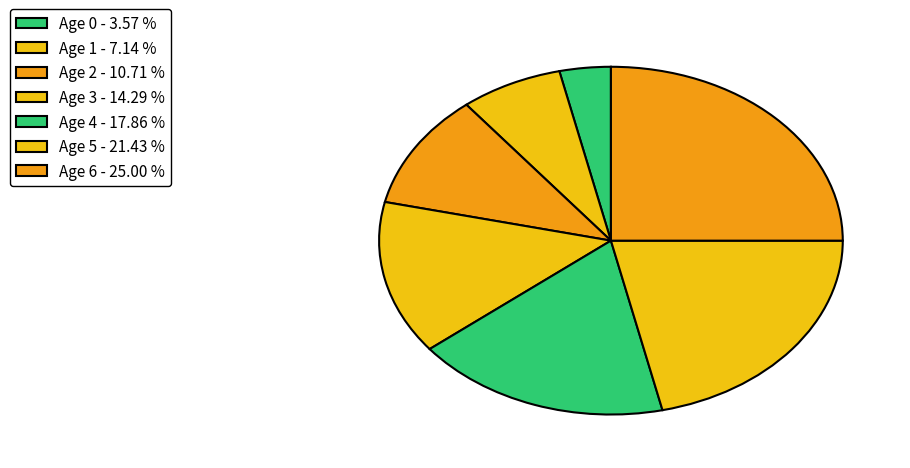

Count the number of slices in the pie.

7